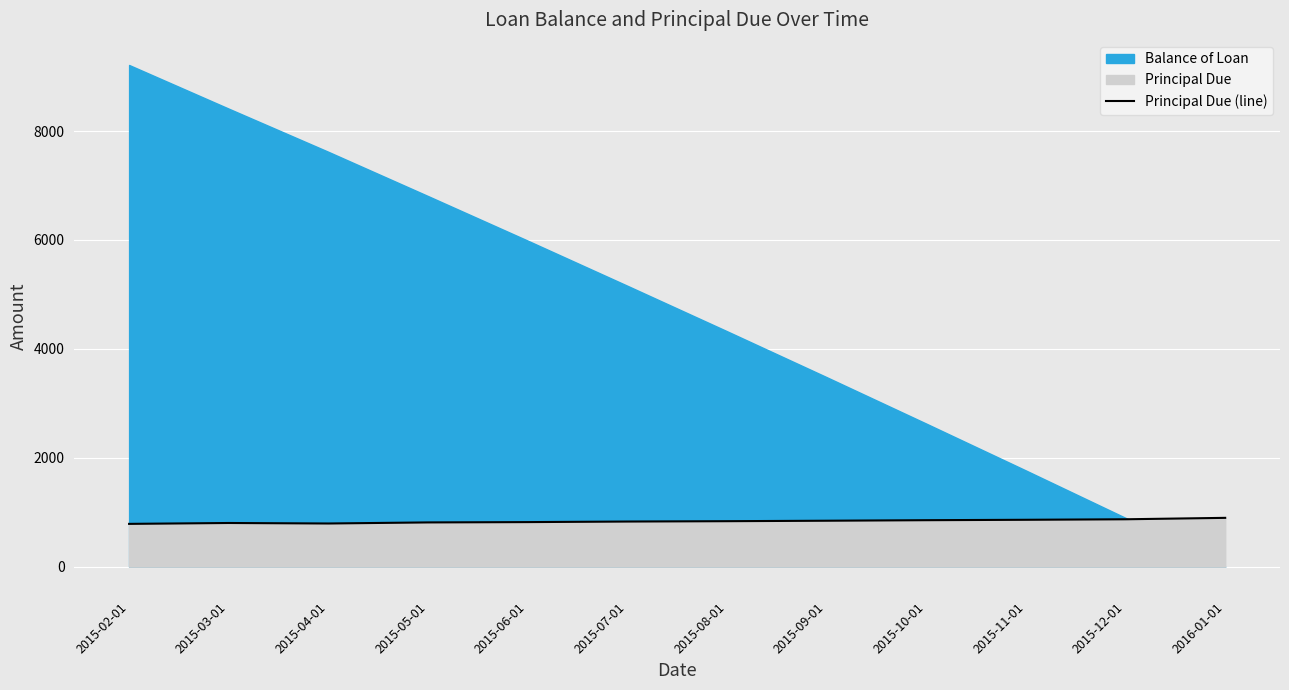

What is the sum of the values at 2015-03-01 and 2015-09-01?

1645.6